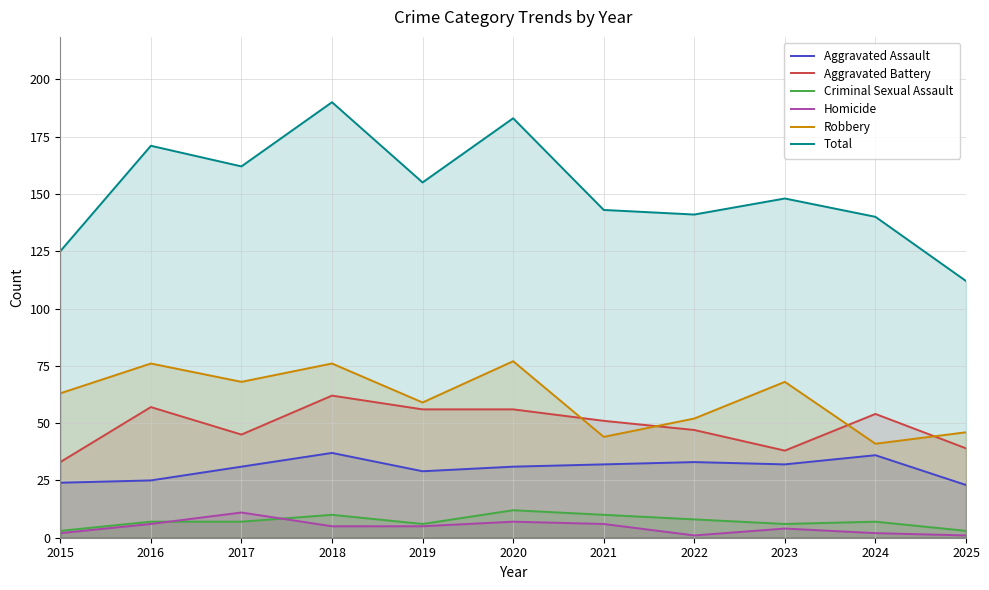

Where is the first local maximum for Homicide?

2017